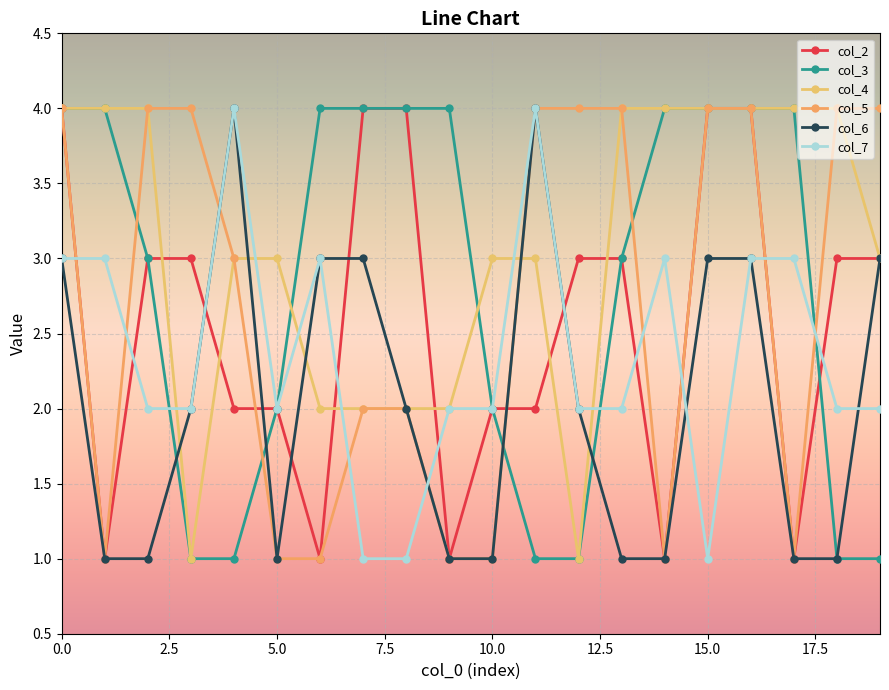

Reading left to right, extract all data points from this chart.

col_2: 4	1	3	3	2	2	1	4	4	1	2	2	3	3	1	4	4	1	3	3
col_3: 4	4	3	1	1	2	4	4	4	4	2	1	1	3	4	4	4	4	1	1
col_4: 4	4	4	1	3	3	2	2	2	2	3	3	1	4	4	4	4	4	4	3
col_5: 4	1	4	4	3	1	1	2	2	1	1	4	4	4	1	4	4	1	4	4
col_6: 3	1	1	2	4	1	3	3	2	1	1	4	2	1	1	3	3	1	1	3
col_7: 3	3	2	2	4	2	3	1	1	2	2	4	2	2	3	1	3	3	2	2